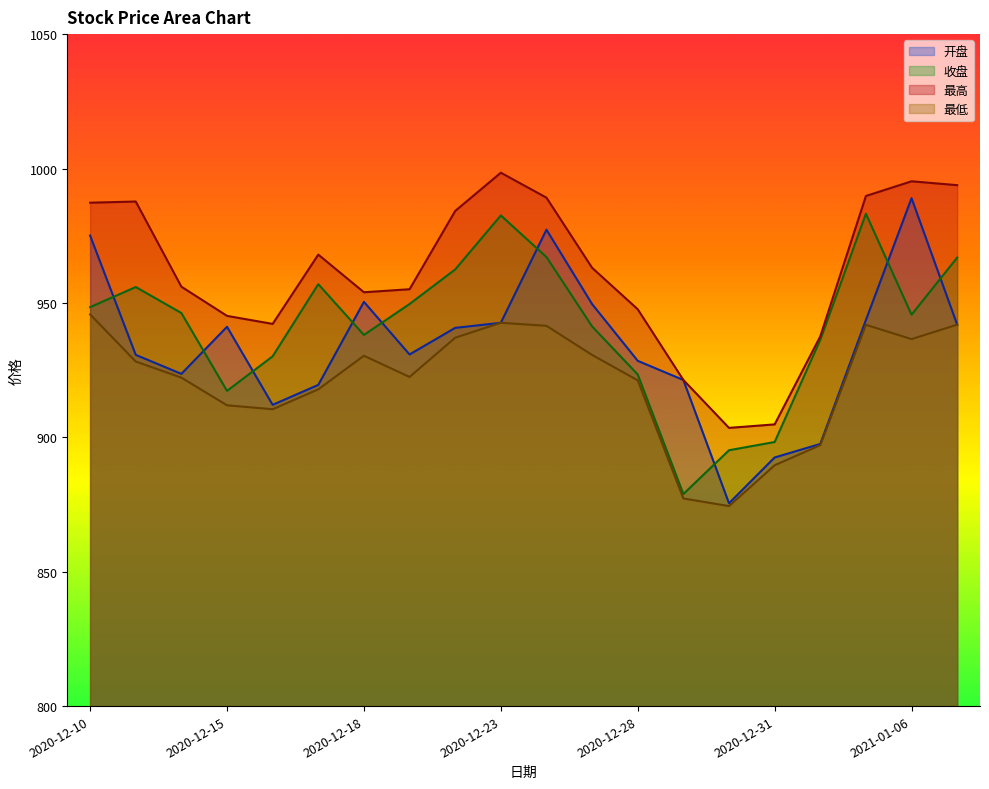

What are all the series names shown in the legend?

开盘, 收盘, 最高, 最低